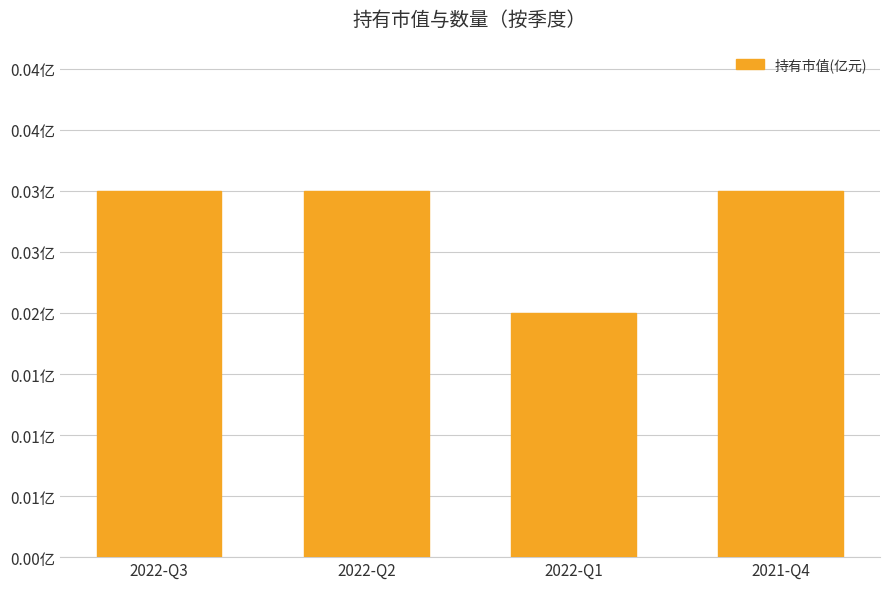

Are the bars horizontal?

No